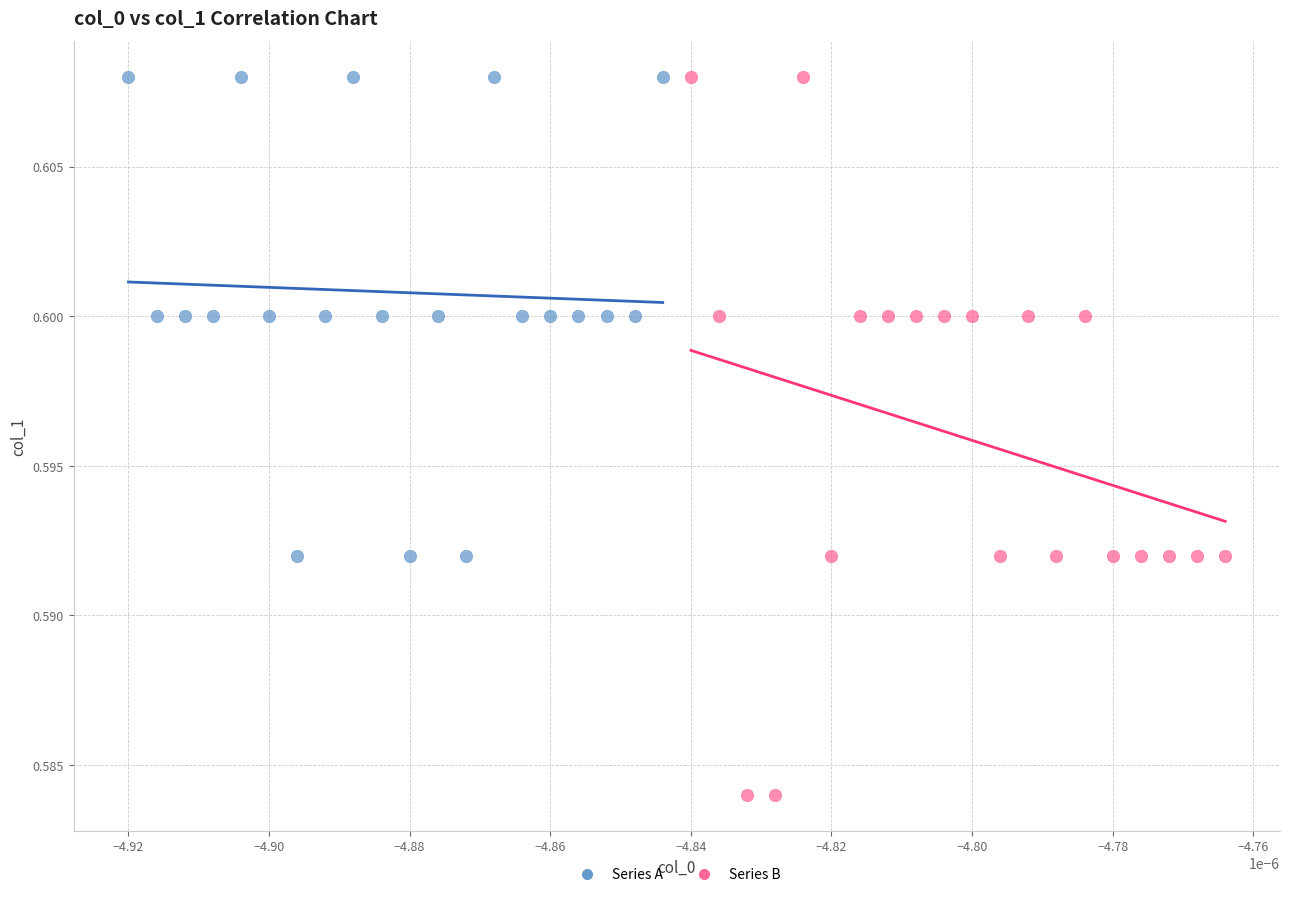

Which series reaches the minimum Y coordinate?

Series B